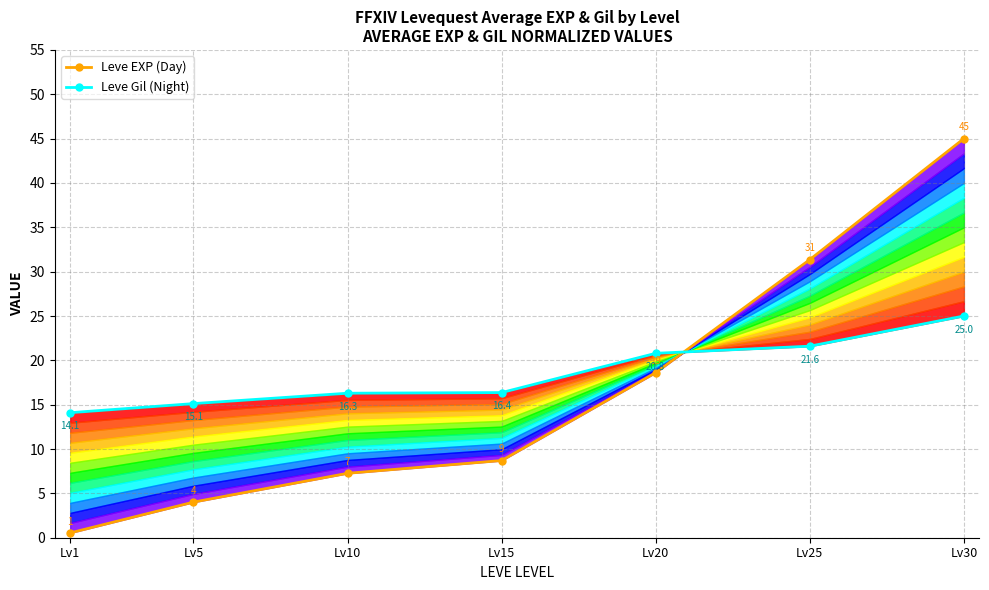

Rank the categories by Leve EXP (Day) value from lowest to highest.

Lv1, Lv5, Lv10, Lv15, Lv20, Lv25, Lv30